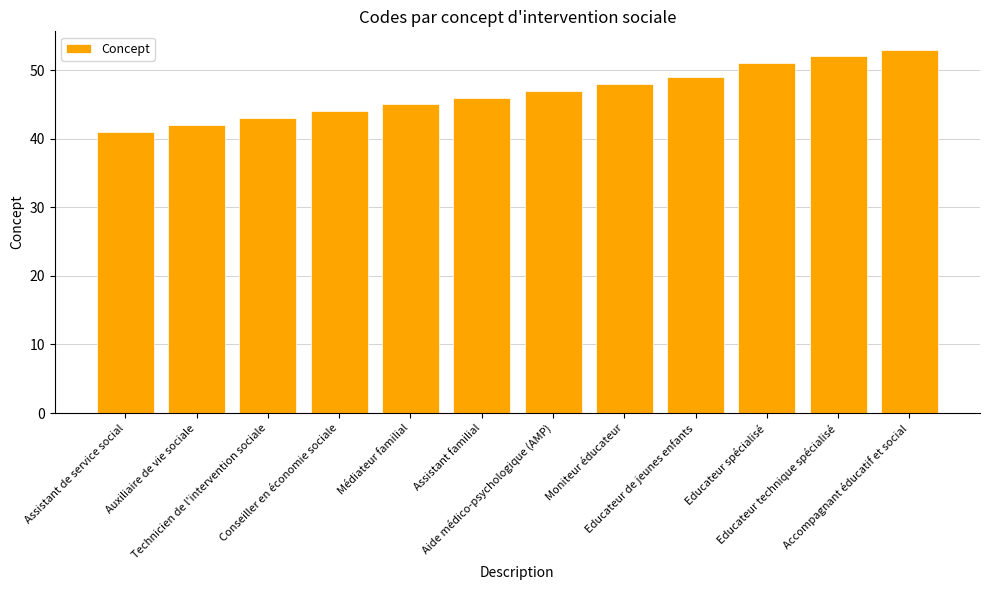

What is the label of the 5th bar from the right?

Moniteur éducateur